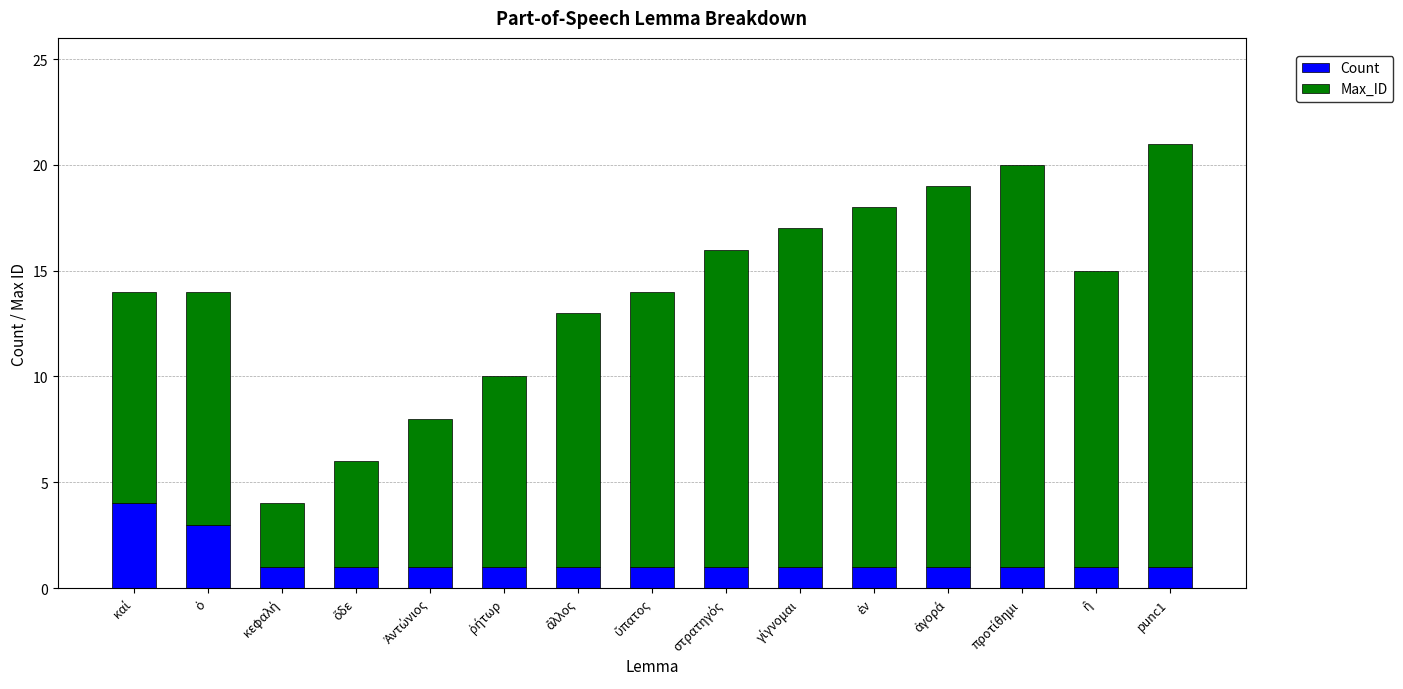

What is the difference between the maximum and minimum values in the Count series?

3